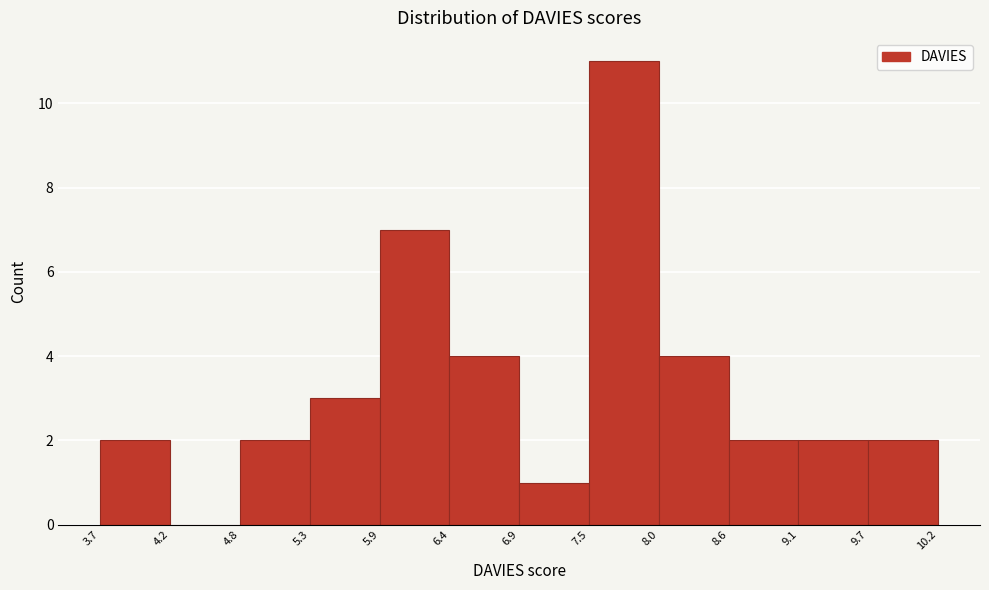

Reading left to right, list every bar in this chart as the range it spans on the x-axis followed by its height. The values are not printed on the chart, so give them approximately, as read against the axis.

3.7 to 4.2: 2
4.2 to 4.8: 0
4.8 to 5.3: 2
5.3 to 5.9: 3
5.9 to 6.4: 7
6.4 to 6.9: 4
6.9 to 7.5: 1
7.5 to 8.0: 11
8.0 to 8.6: 4
8.6 to 9.1: 2
9.1 to 9.7: 2
9.7 to 10.2: 2